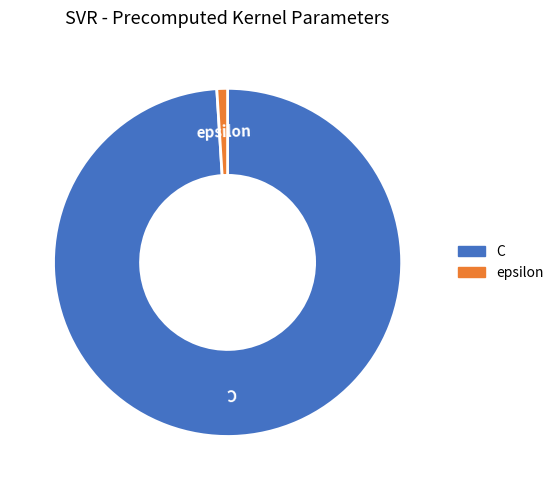

Which category has the smallest portion of the pie?

epsilon